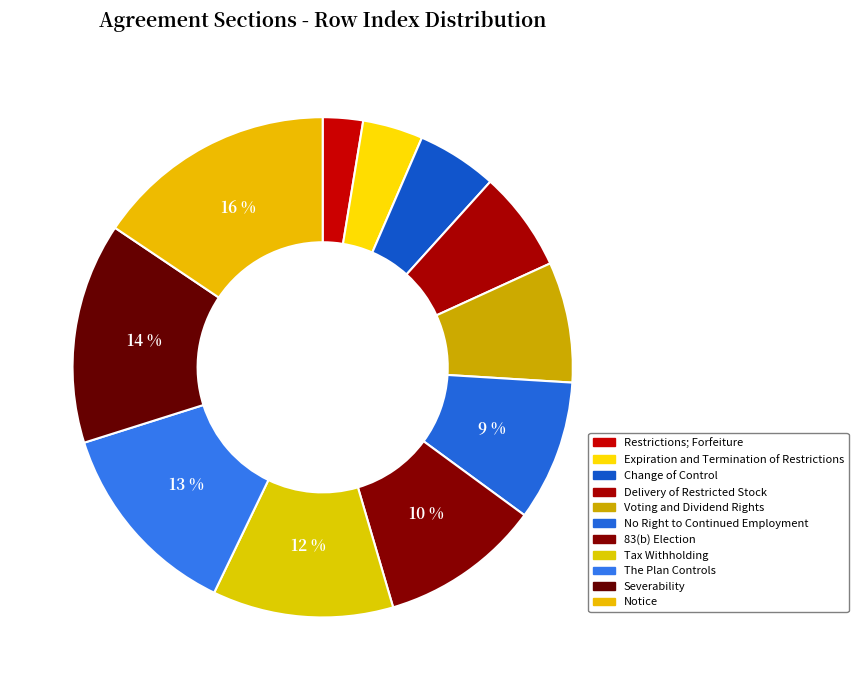

To the nearest percent, what is the average slice percentage?

9%